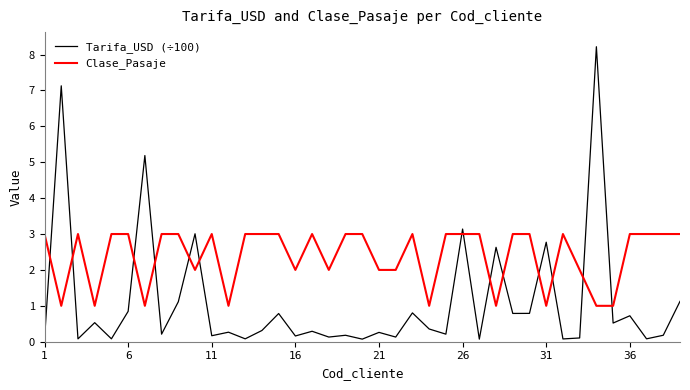

What is the lowest value of the Clase_Pasaje series?

1.0